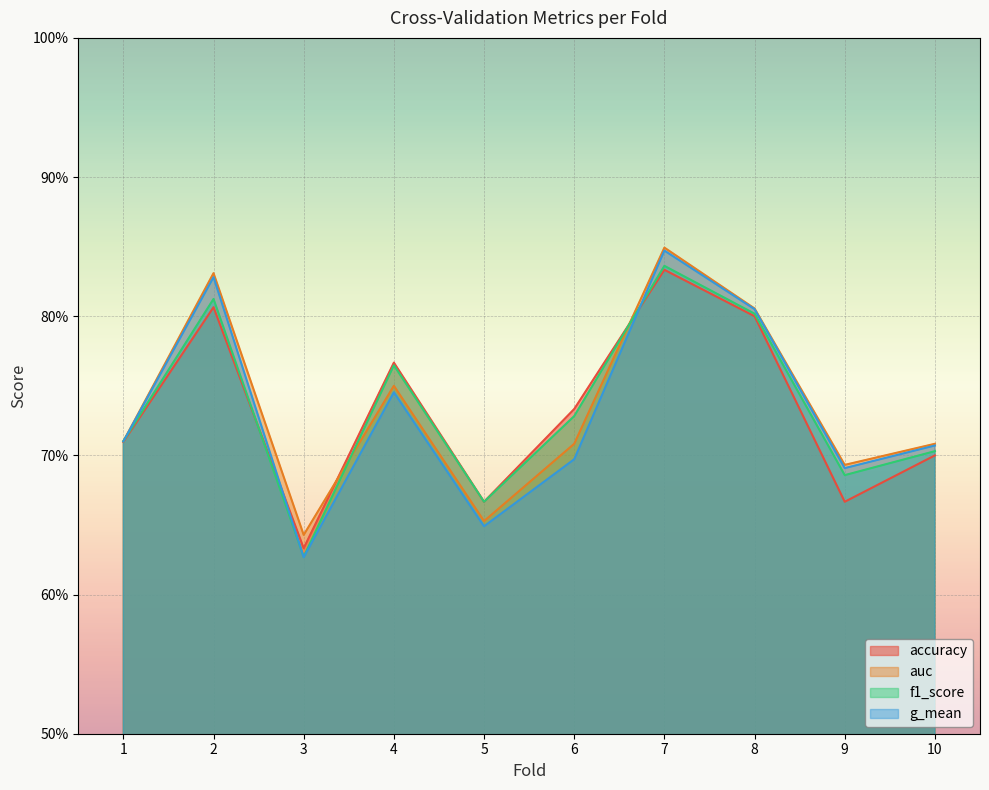

What is the difference between the auc values at 3 and 10?

0.1